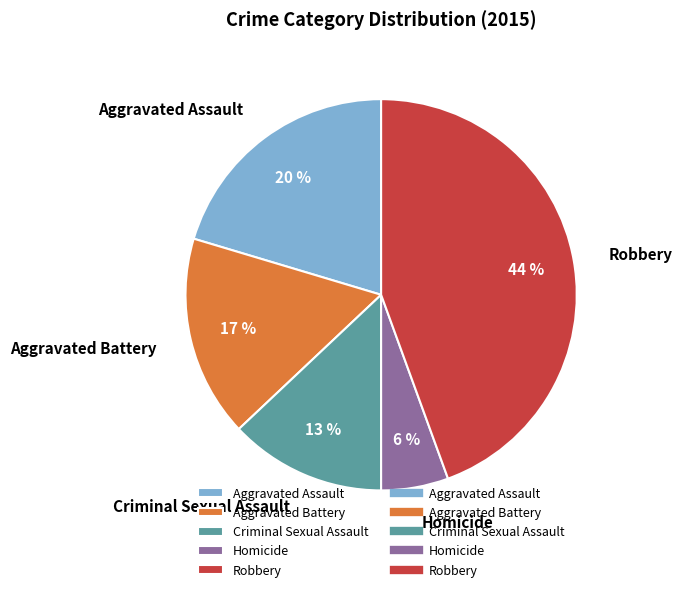

Do Criminal Sexual Assault and Aggravated Battery together represent more than half of the pie?

No